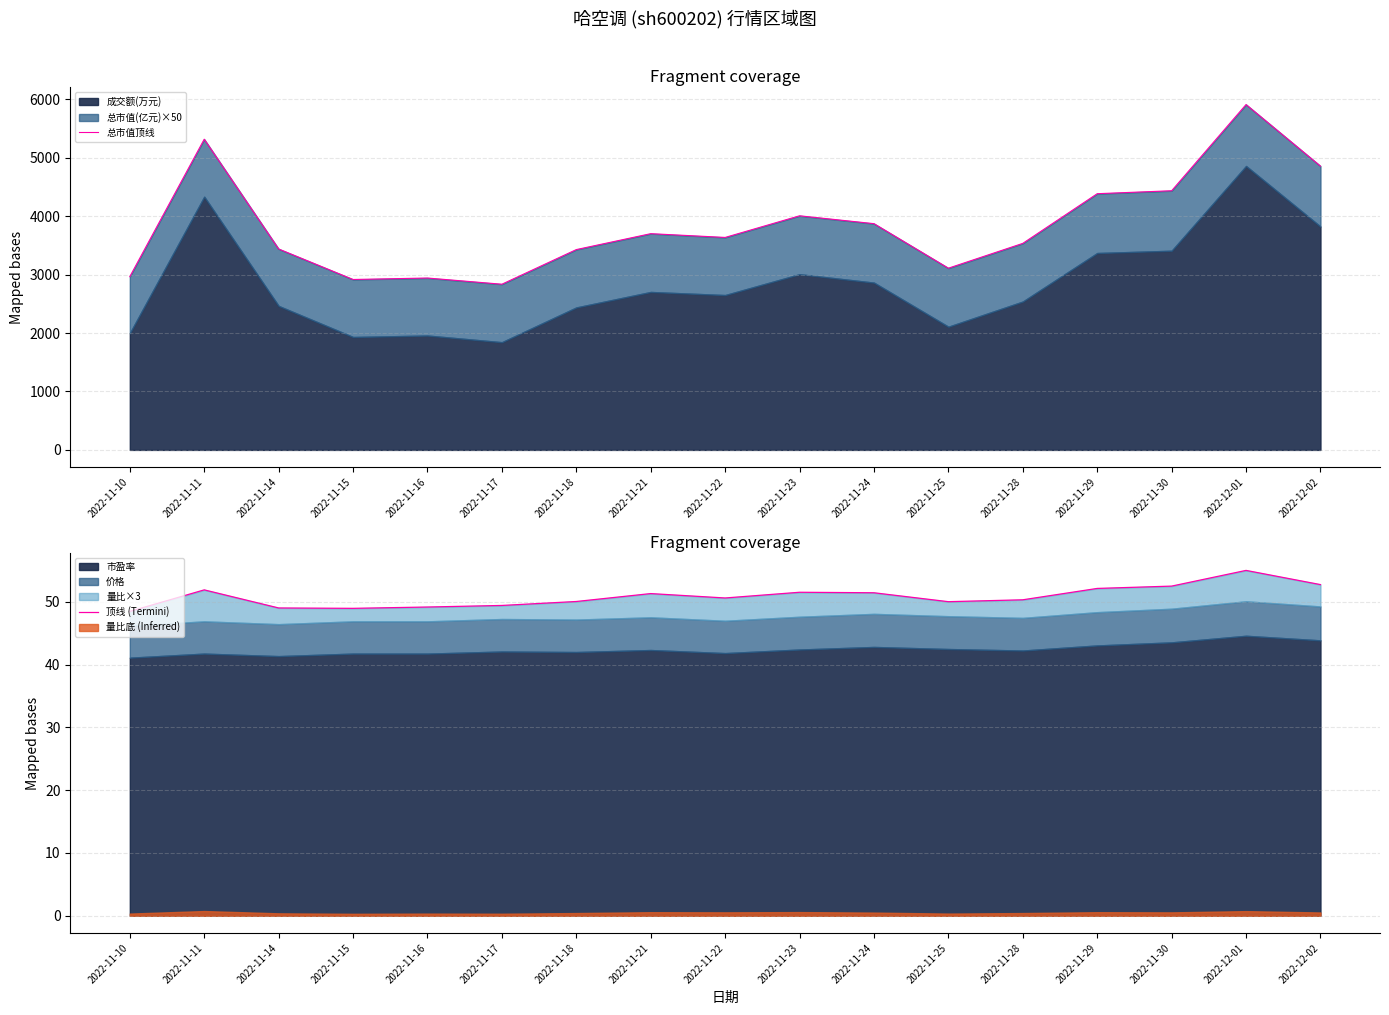

Is the value of 总市值顶线 at 2022-11-18 greater than the value of 顶线 (Termini) at 2022-11-18?

Yes